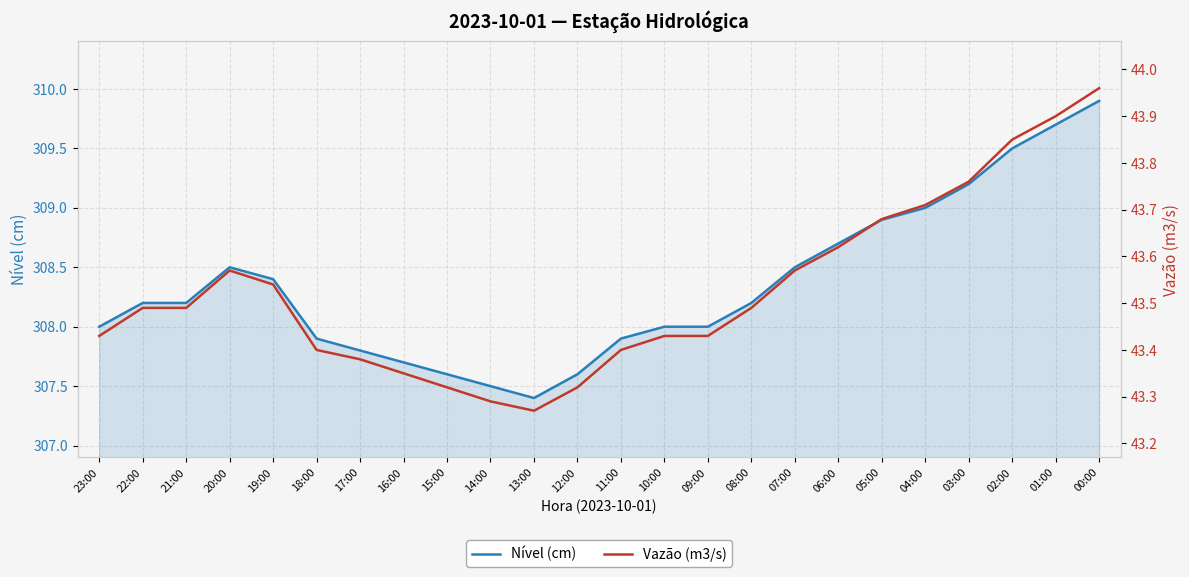

The Vazão (m3/s) series shows 43.9 at 02:00. True or false?

True